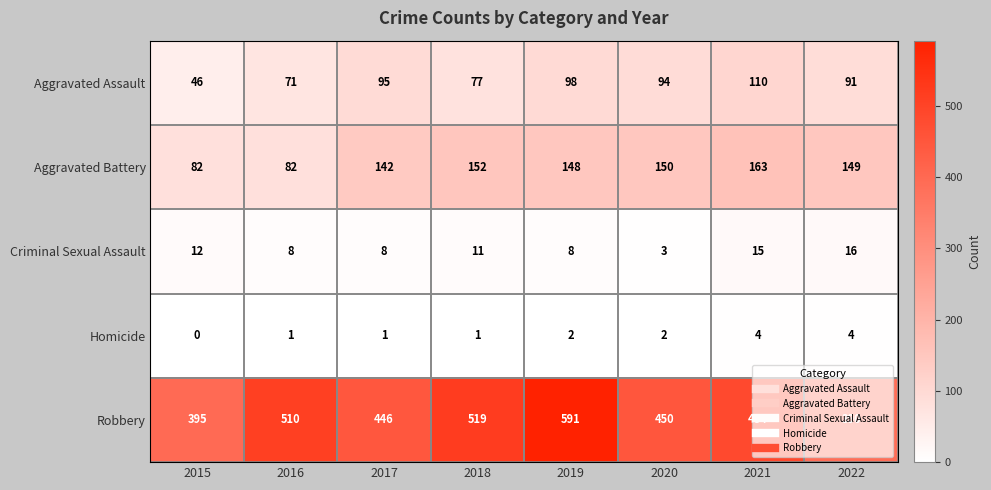

Which label corresponds to the smallest value in the chart?

2015